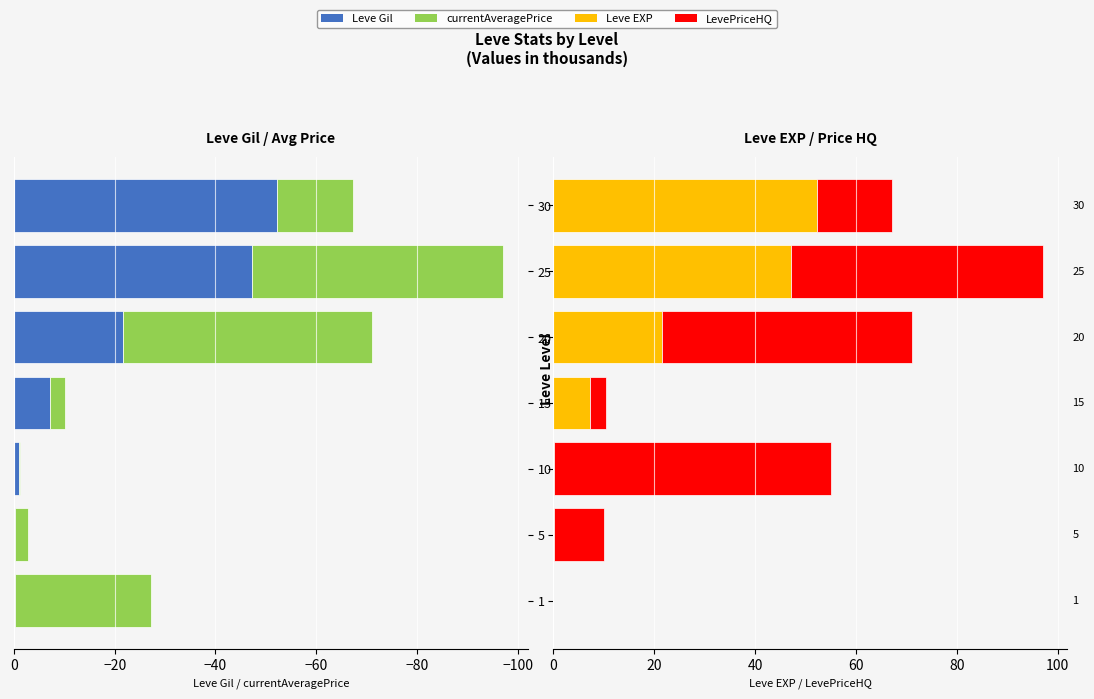

How many data points in Leve EXP are less than 7?

3